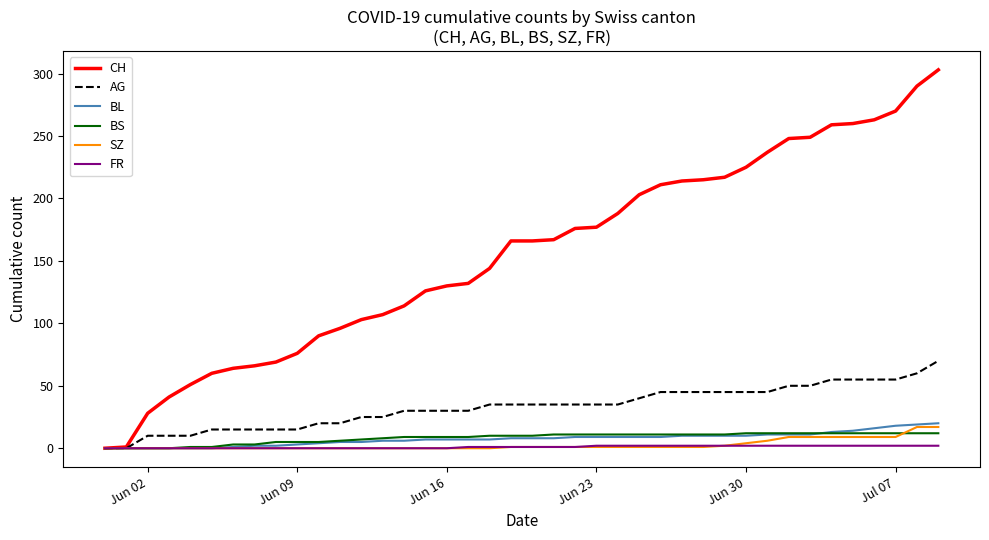

Which series has the widest spread of values?

CH